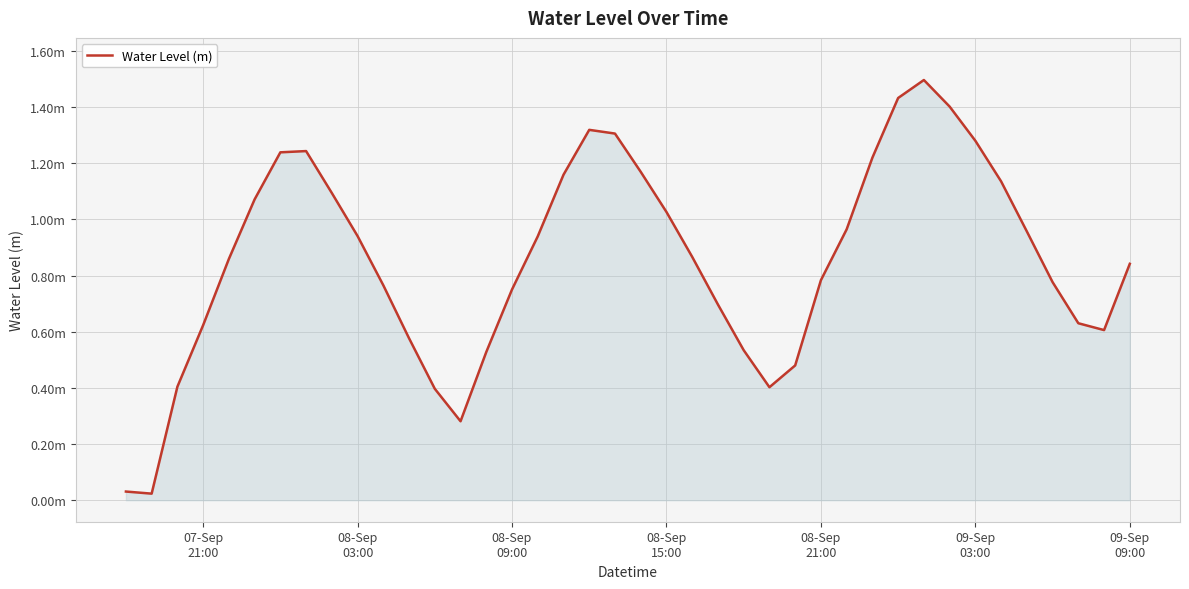

Does the chart display data point markers on the line(s)?

No